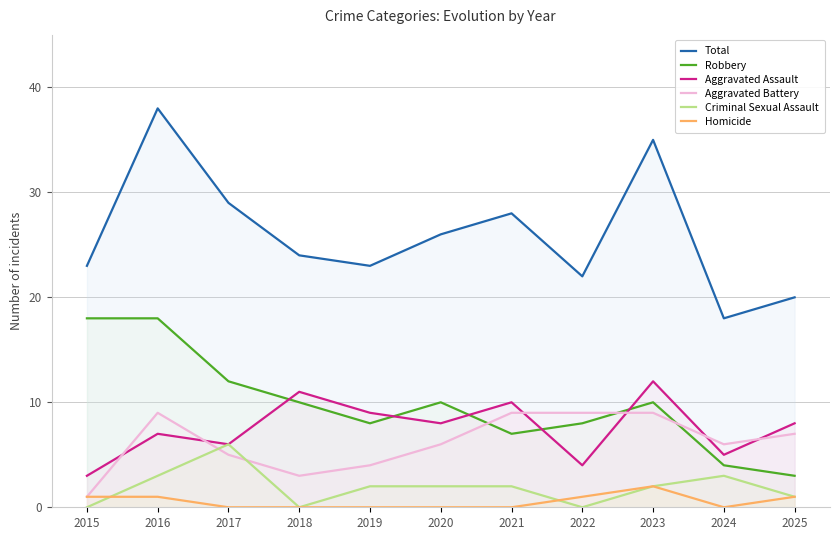

Reading right to left, transcribe all the data shown in this chart.

Total: 20	18	35	22	28	26	23	24	29	38	23
Robbery: 3	4	10	8	7	10	8	10	12	18	18
Aggravated Assault: 8	5	12	4	10	8	9	11	6	7	3
Aggravated Battery: 7	6	9	9	9	6	4	3	5	9	1
Criminal Sexual Assault: 1	3	2	0	2	2	2	0	6	3	0
Homicide: 1	0	2	1	0	0	0	0	0	1	1